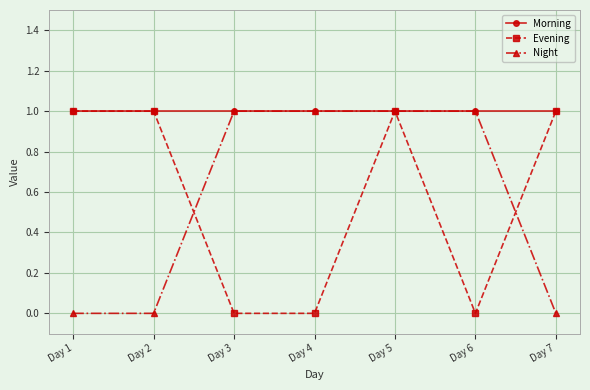

Count the number of data series in this chart.

3